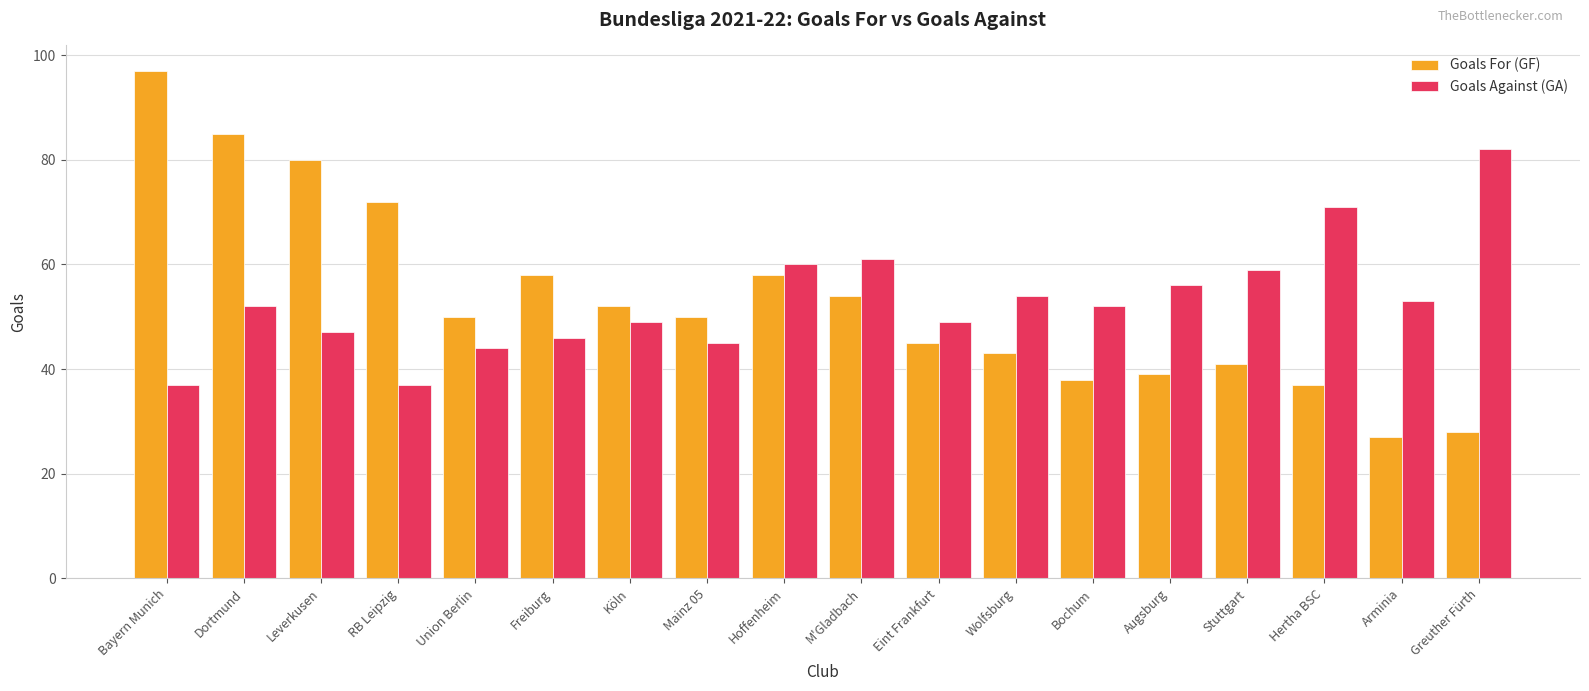

At how many categories does at least one series exceed 42?

18